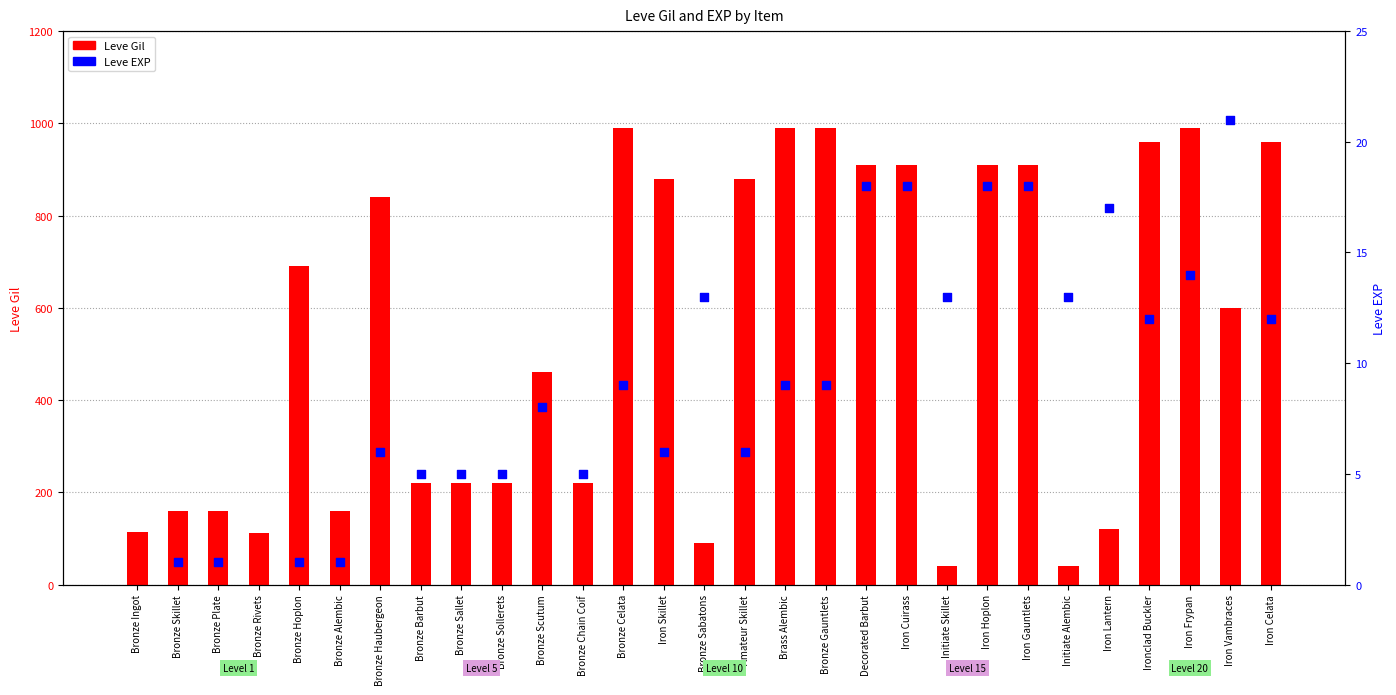

Which series reaches the maximum Y coordinate?

Leve Gil